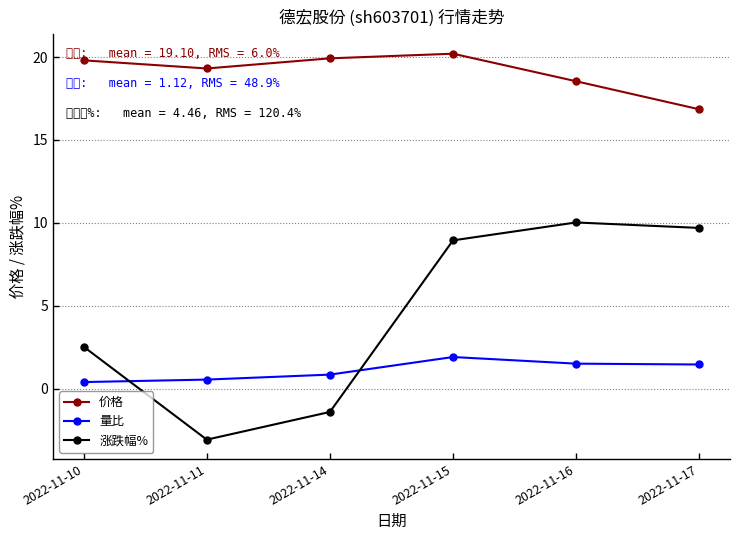

How many data points in 量比 are less than 1?

3